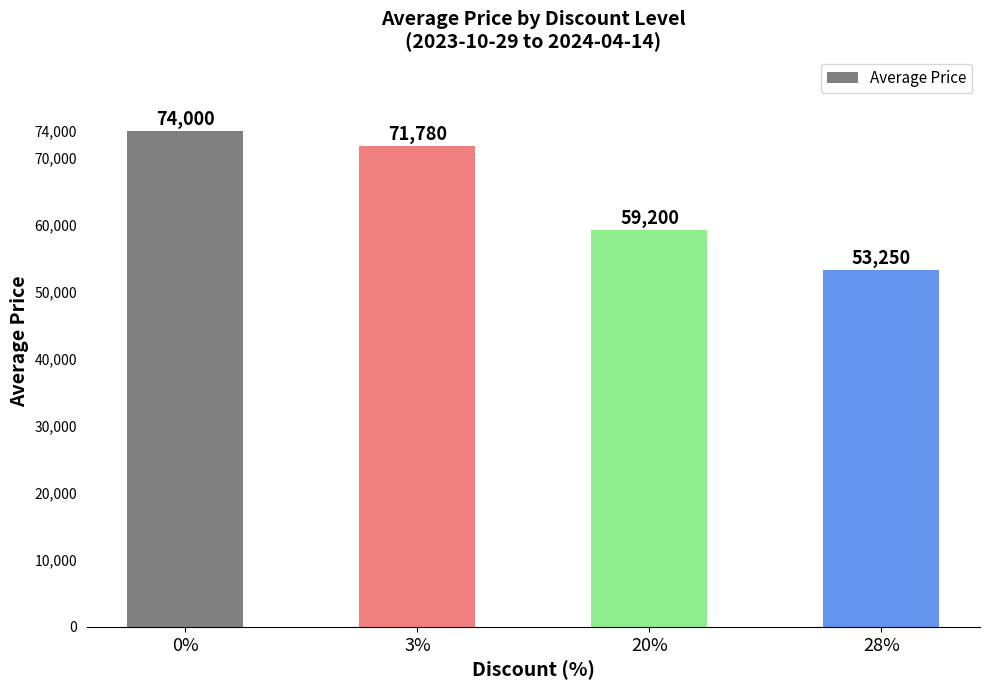

What is the sum of the values at 28% and 0%?

127250